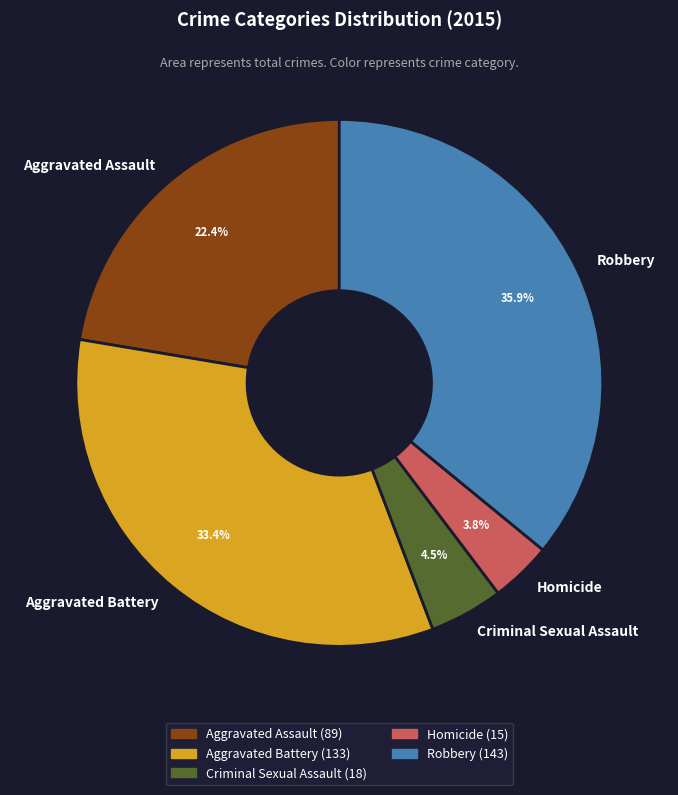

Which has a higher value, Robbery or Homicide?

Robbery